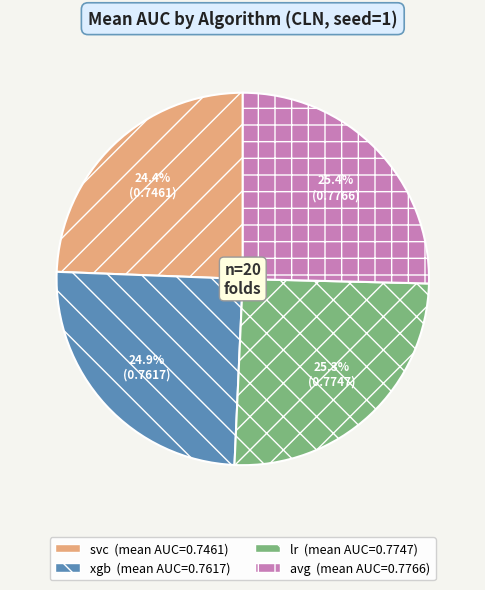

To the nearest percent, what portion does avg represent?

25%